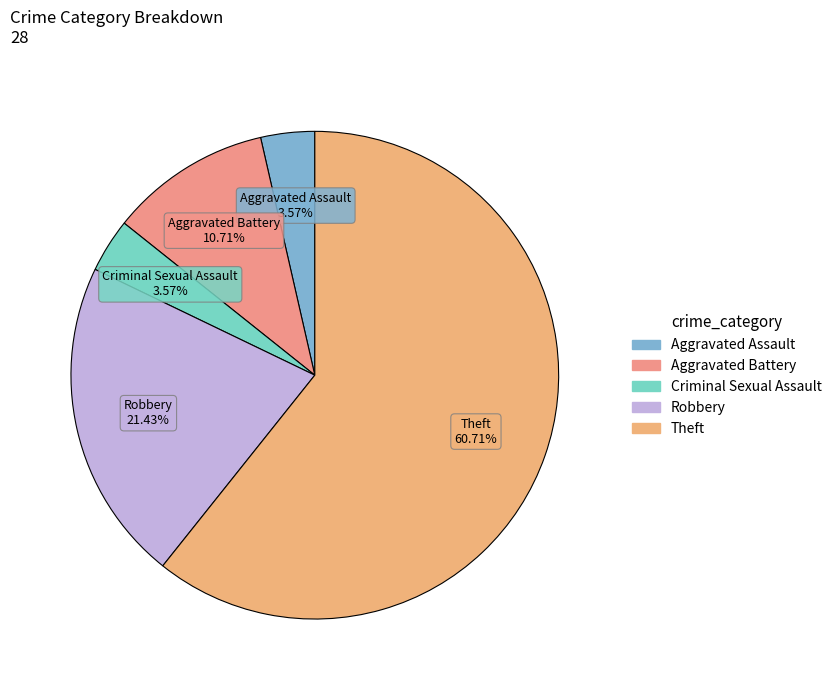

Which slice is the largest?

Theft